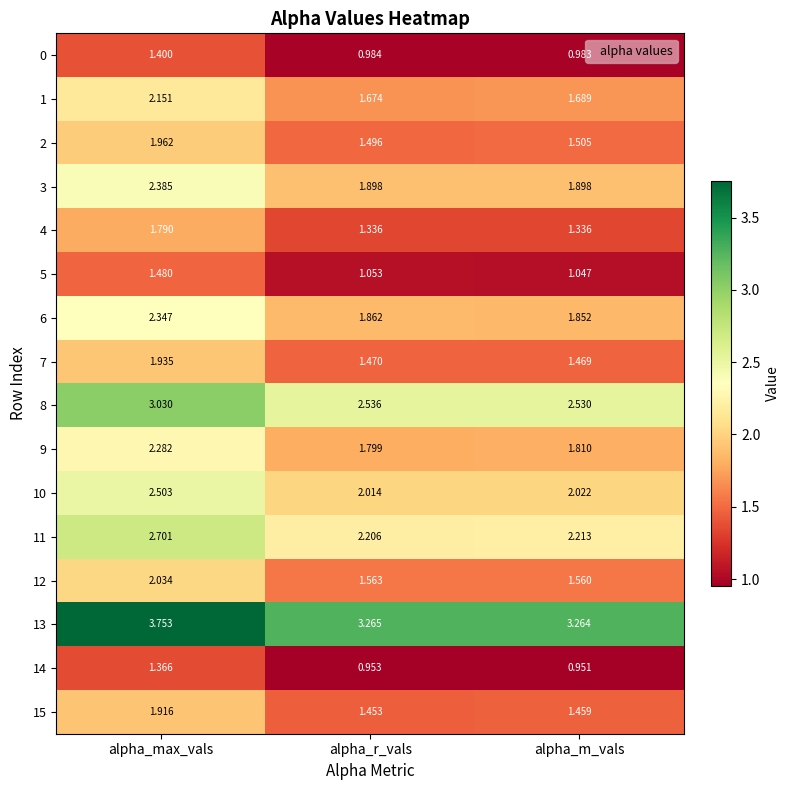

At which category does the chart reach its peak across all series?

alpha_max_vals